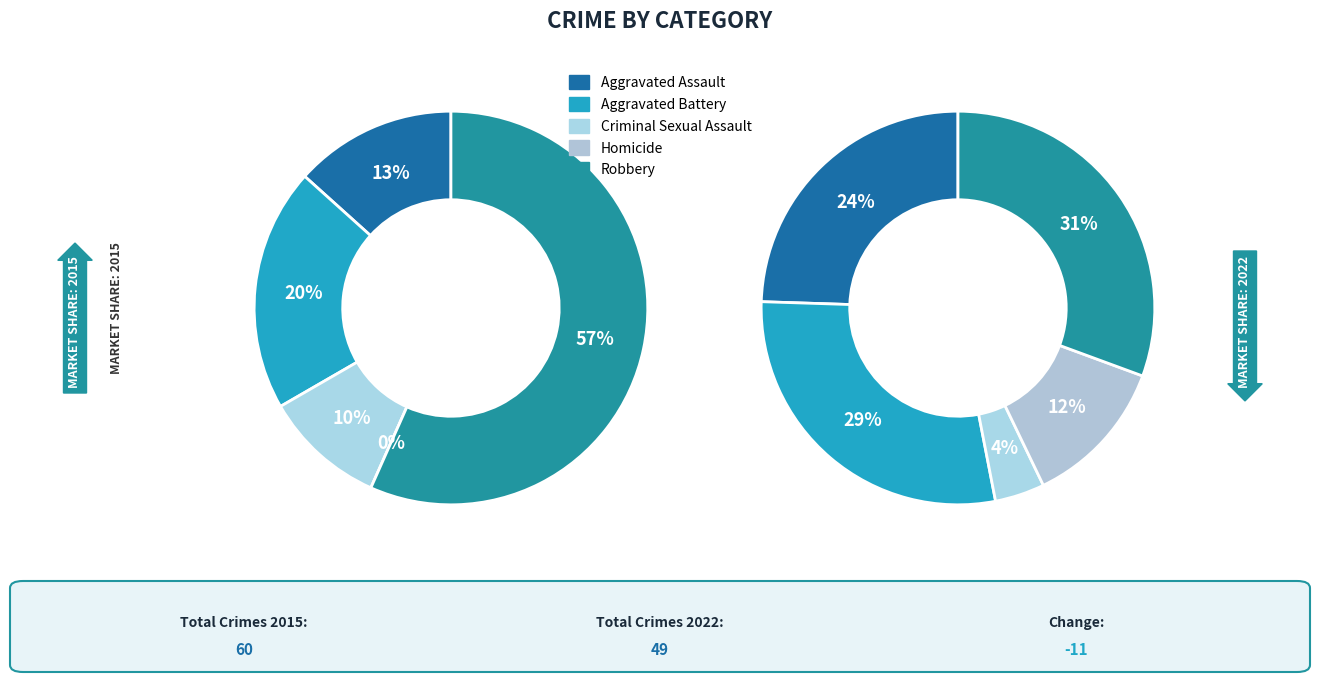

The Robbery slice represents 38% of the pie. True or false?

False